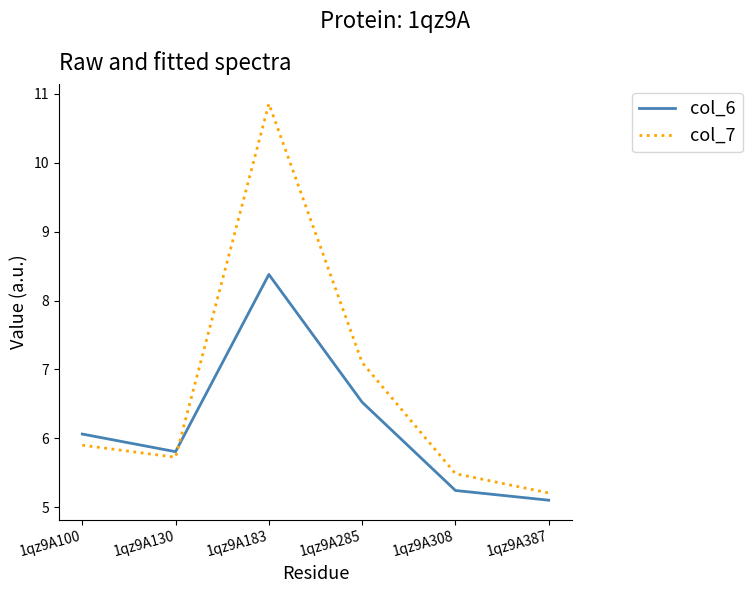

How many interior local valleys does the col_7 series have?

1